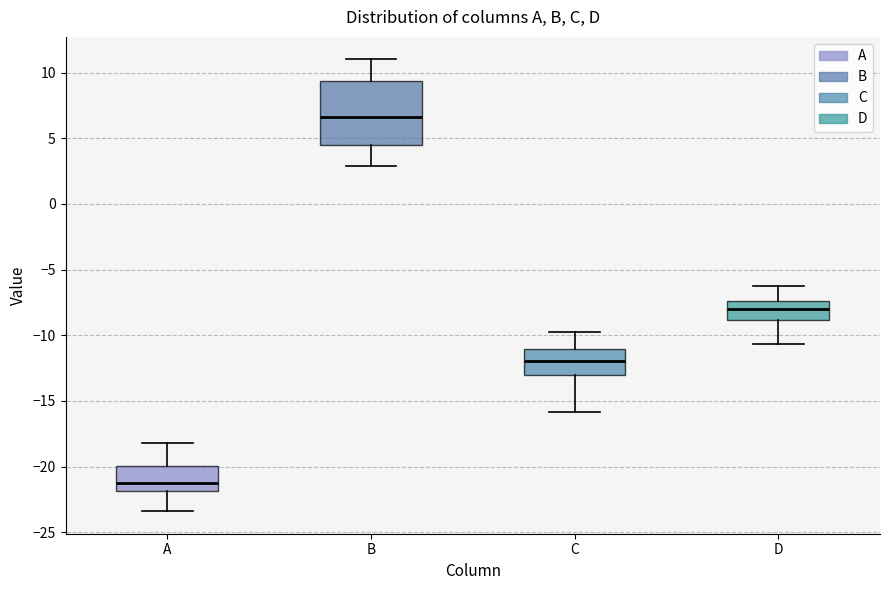

Reading left to right, transcribe this box plot: for each box, give where its median line is, the range the box spans, and where its two whiskers end, as read against the y-axis. The values are not printed on the chart, so give them approximately, as read against the axis.

A: median -21.0, box -22.0 to -20.0, whiskers -23.5 to -18.0
B: median 6.5, box 4.5 to 9.5, whiskers 3.0 to 11.0
C: median -12.0, box -13.0 to -11.0, whiskers -16.0 to -10.0
D: median -8.0, box -9.0 to -7.5, whiskers -10.5 to -6.5